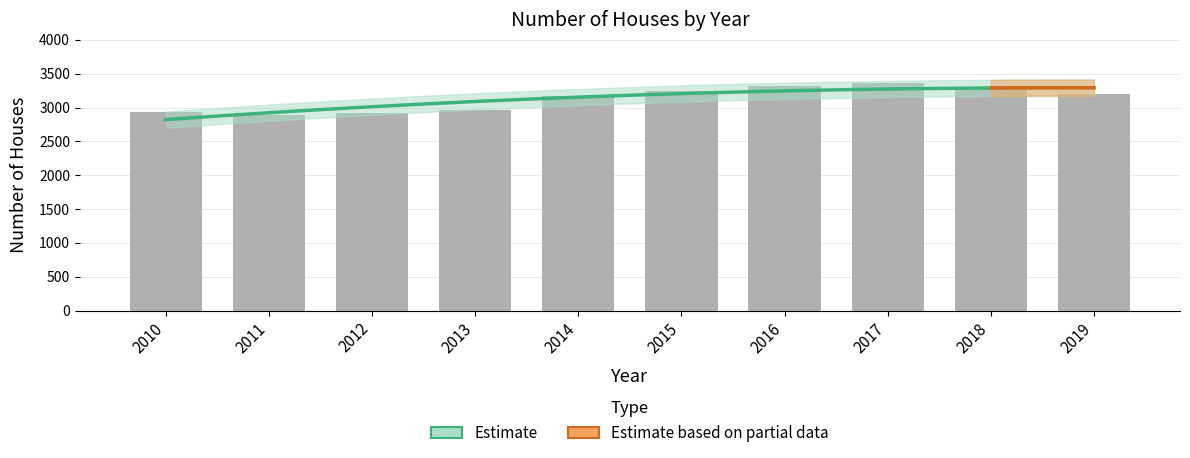

What is the smallest value displayed?

2884